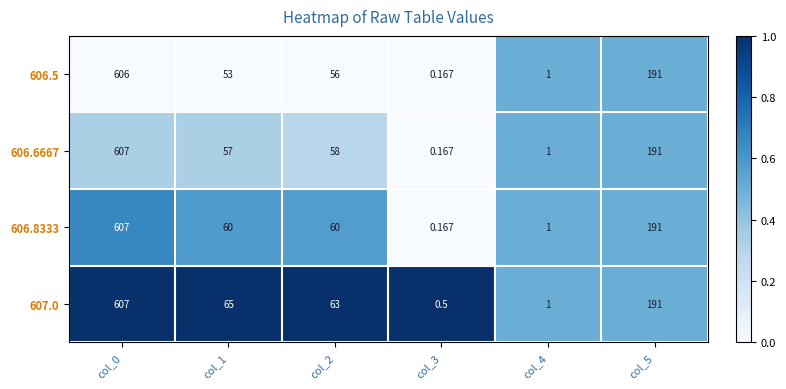

Which series has the largest total across all categories?

607.0